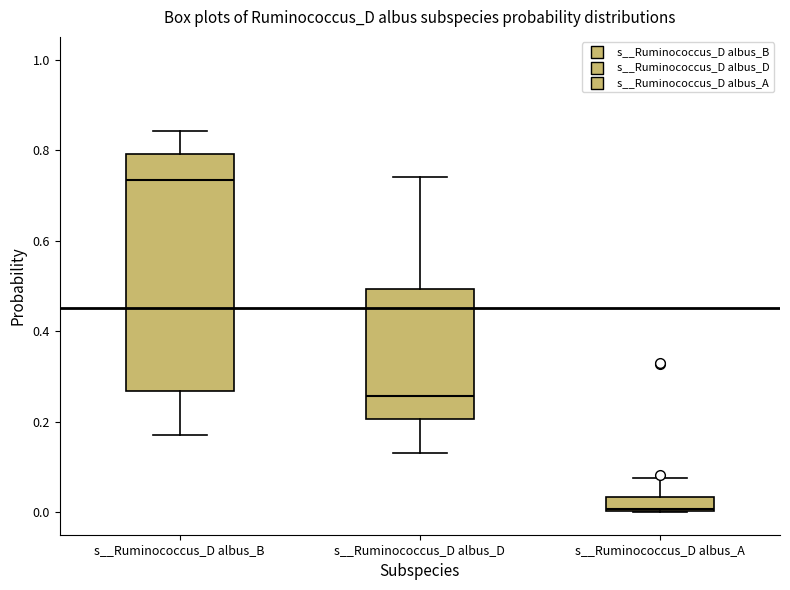

Which box's median line is the highest?

s__Ruminococcus_D albus_B